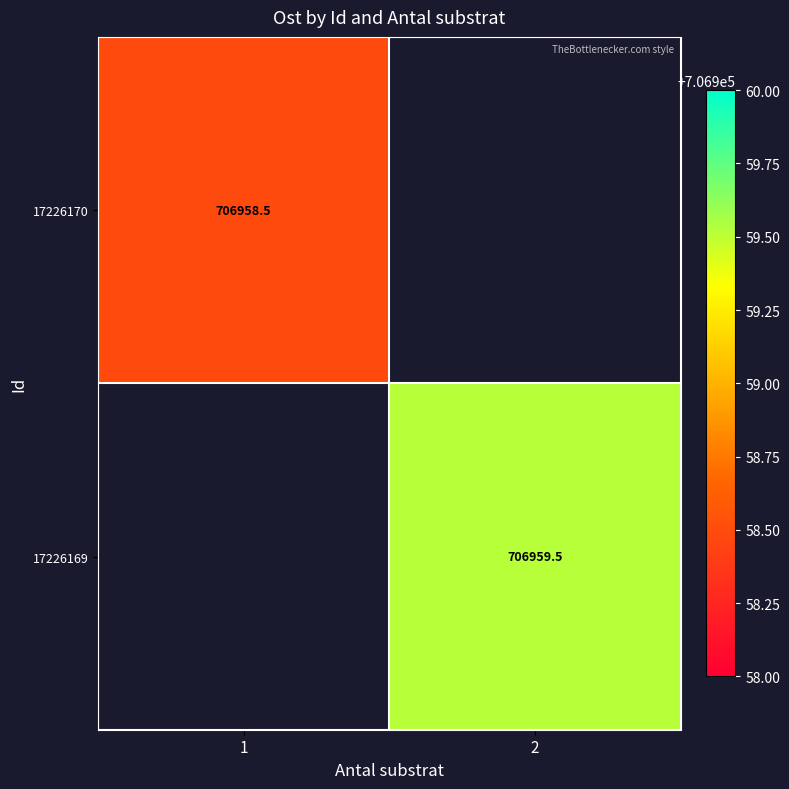

Is the value of 17226169 at 1 greater than the value of 17226170 at 1?

No